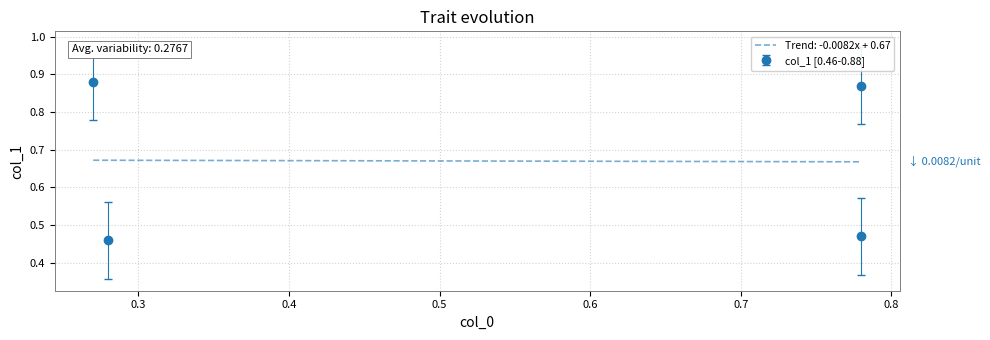

What is the sum of the values at 0.28 and 0.27?

1.3